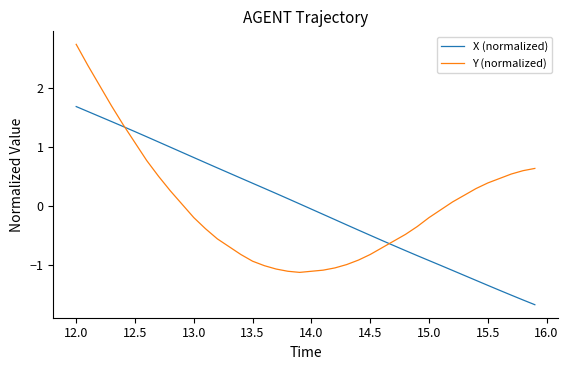

Which series has the widest spread of values?

Y (normalized)